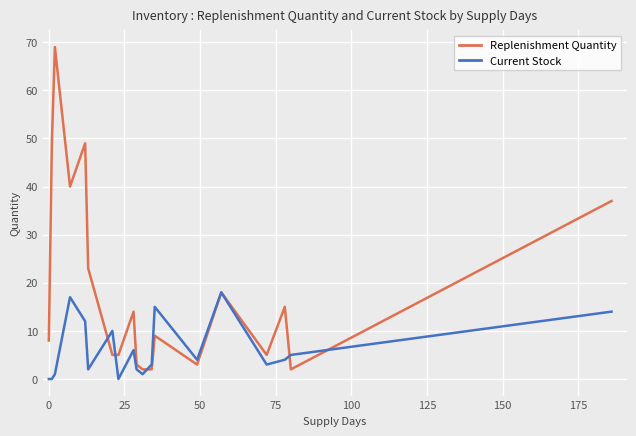

What is the highest value of the Current Stock series?

18